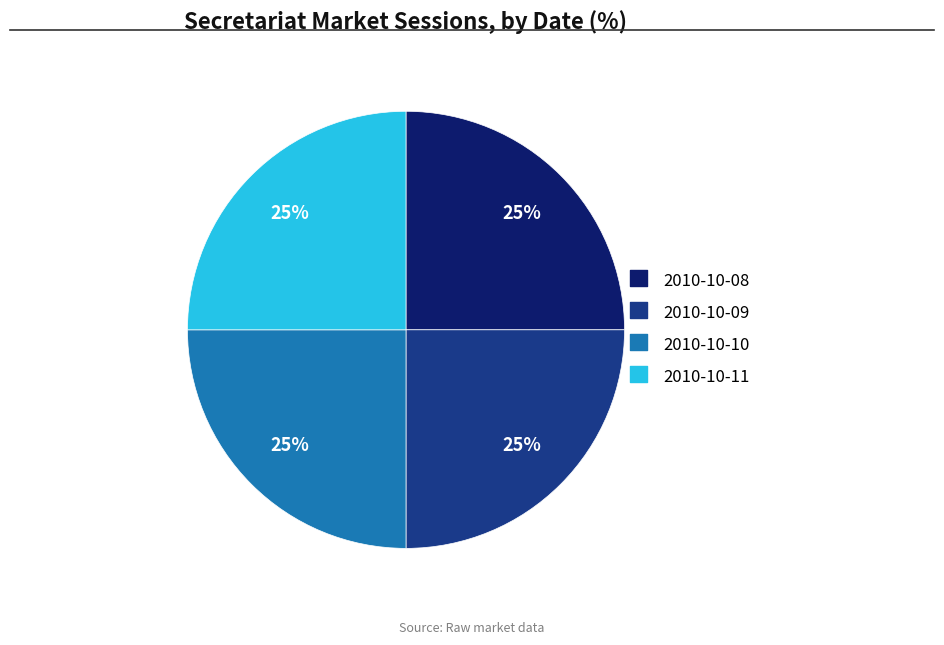

How many slices are in this pie chart?

4